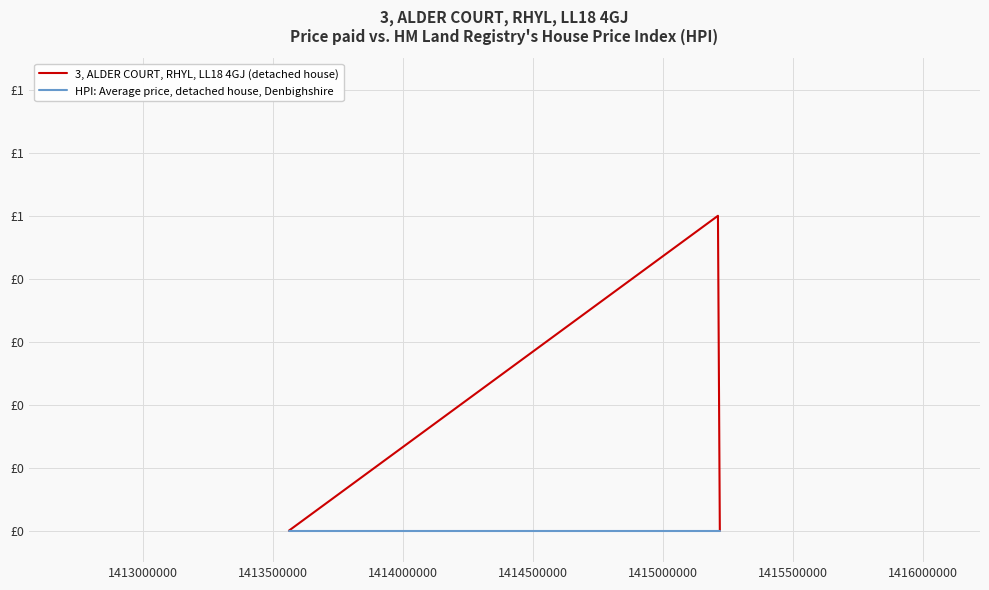

Rank the series by their average value, from lowest to highest.

HPI: Average price, detached house, Denbighshire, 3, ALDER COURT, RHYL, LL18 4GJ (detached house)